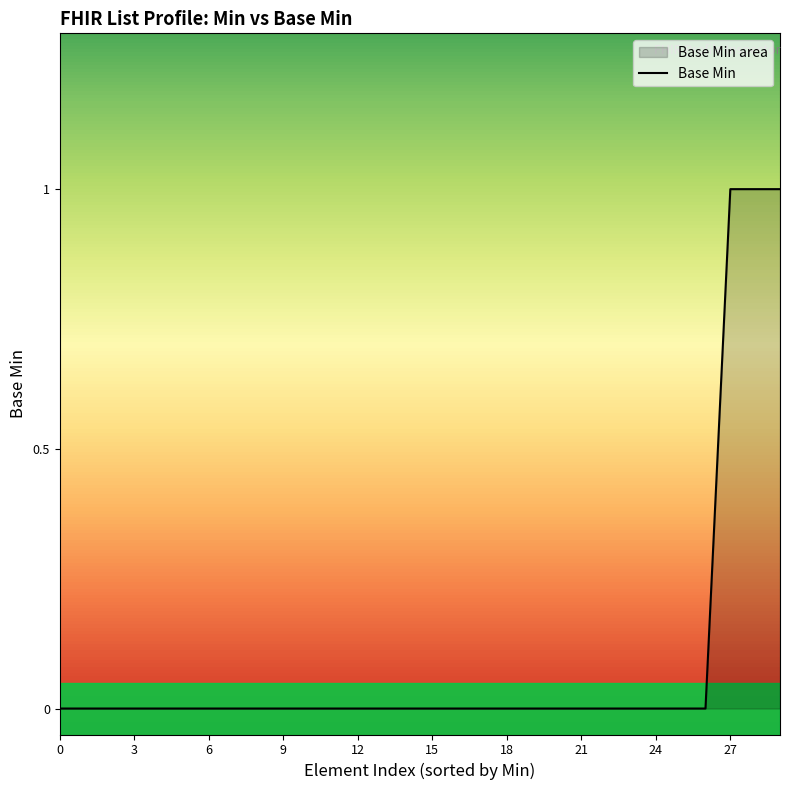

True or false: there are more than 2 points higher than both neighbors.

False